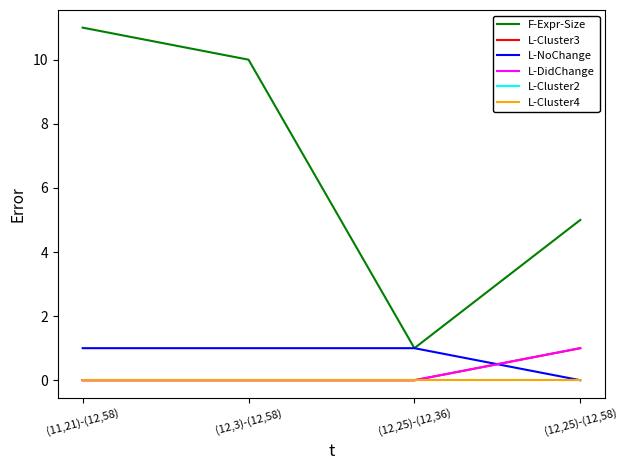

Does the chart display data point markers on the line(s)?

No